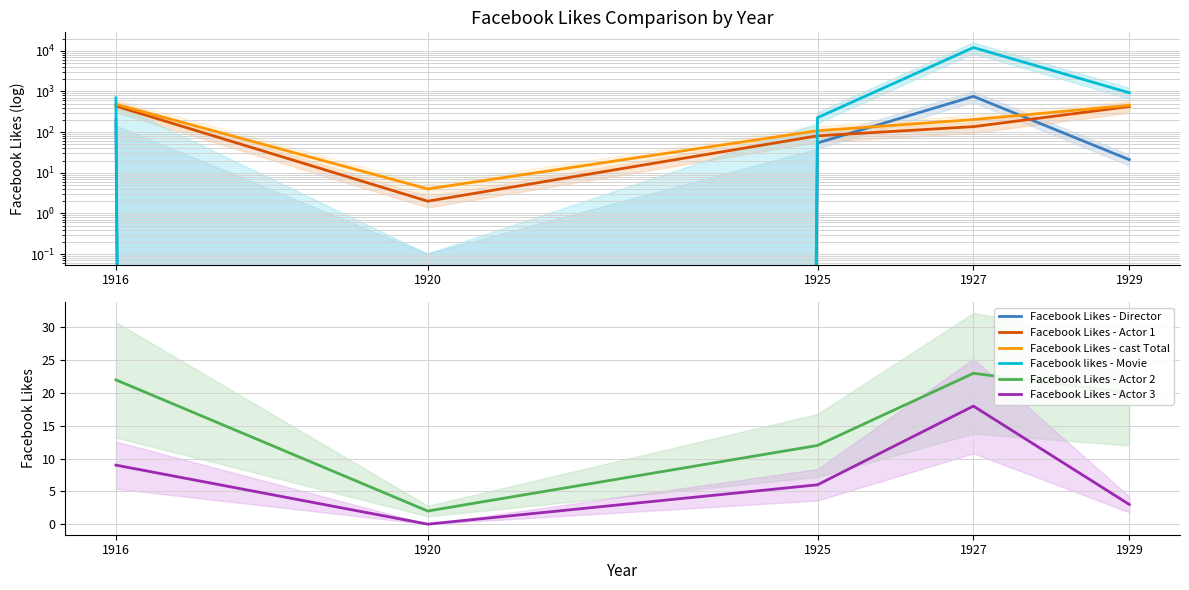

Count the number of data series in this chart.

6